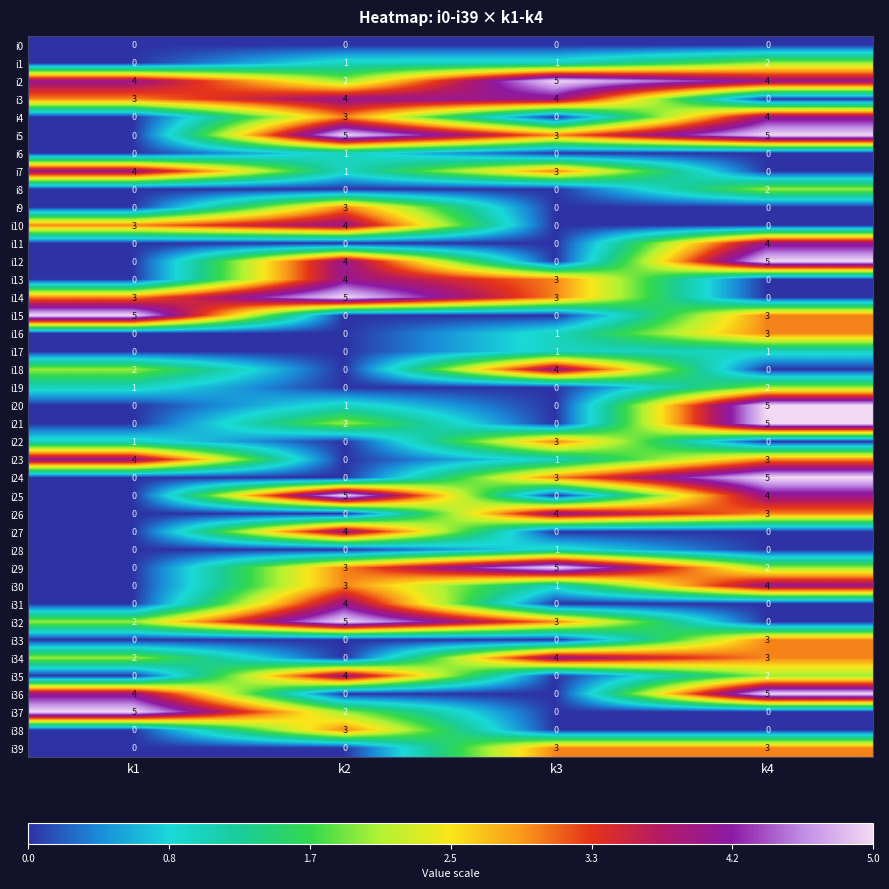

Is the value of i1 at k1 greater than the value of i14 at k2?

No